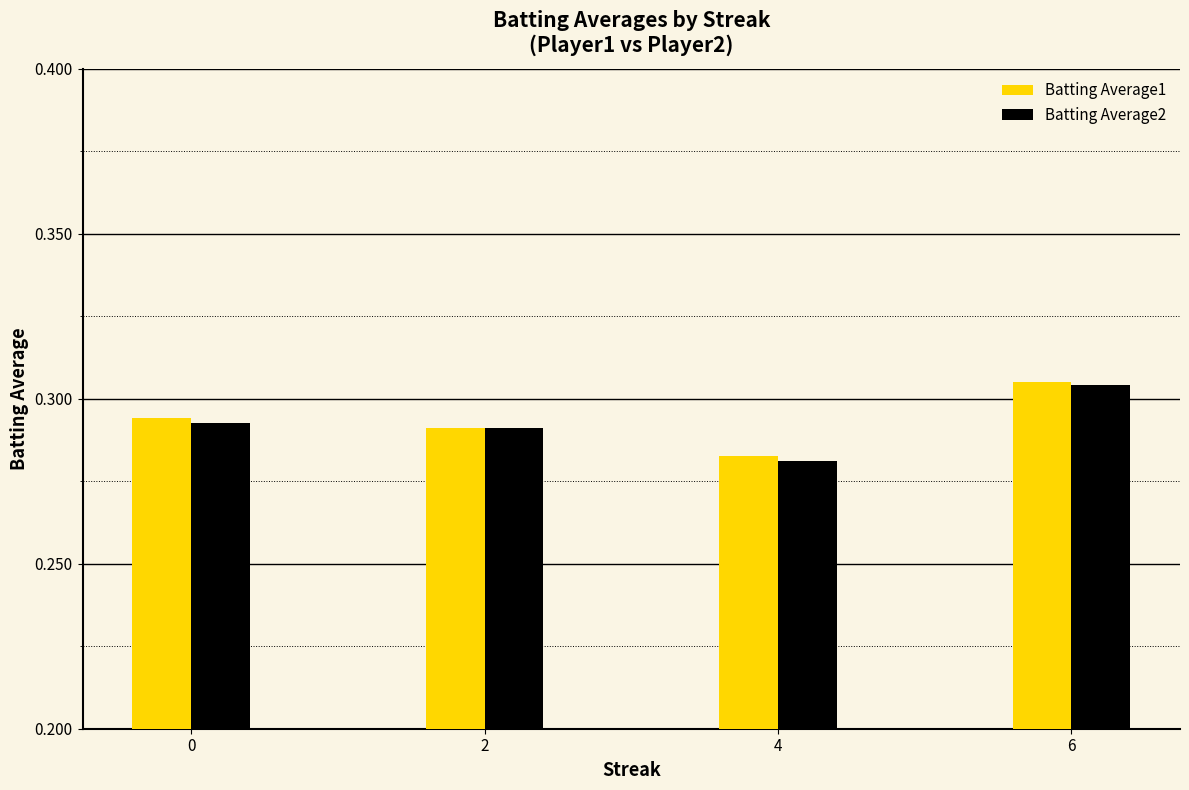

How many Batting Average2 values are between 0 and 1?

4